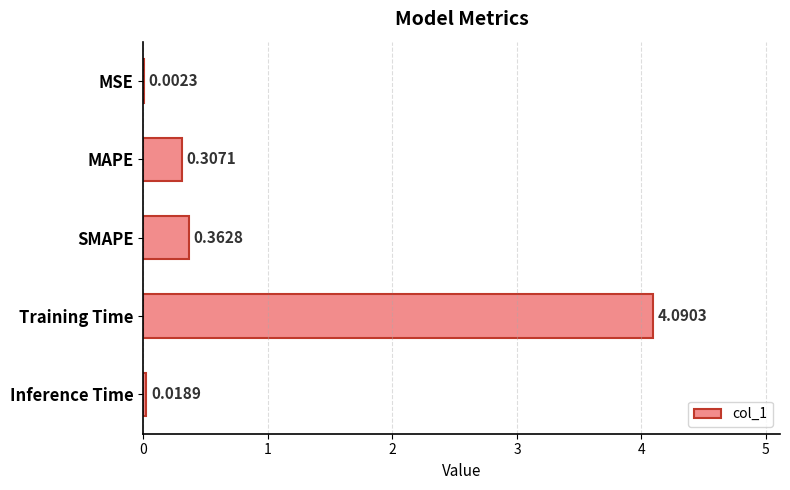

Are the bars grouped side by side (vs. stacked)?

No